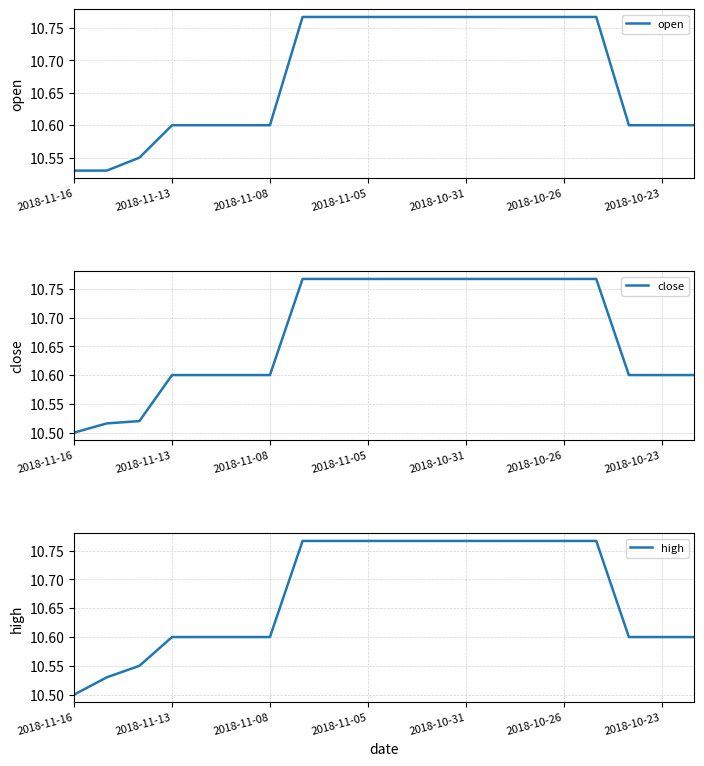

What is the total value across all series at 19?

31.8